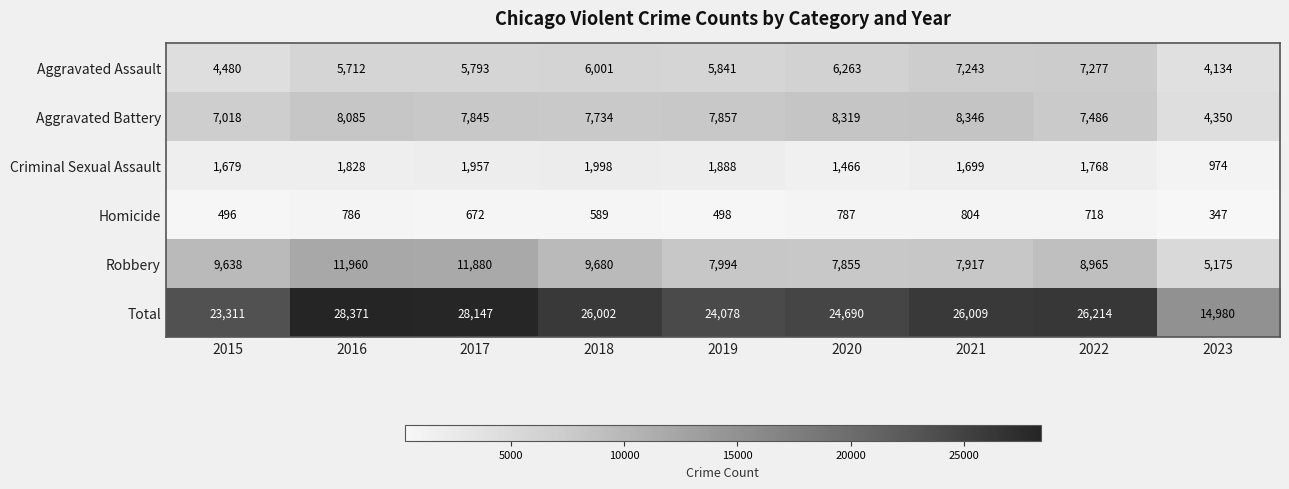

Count the number of categories in the chart.

9